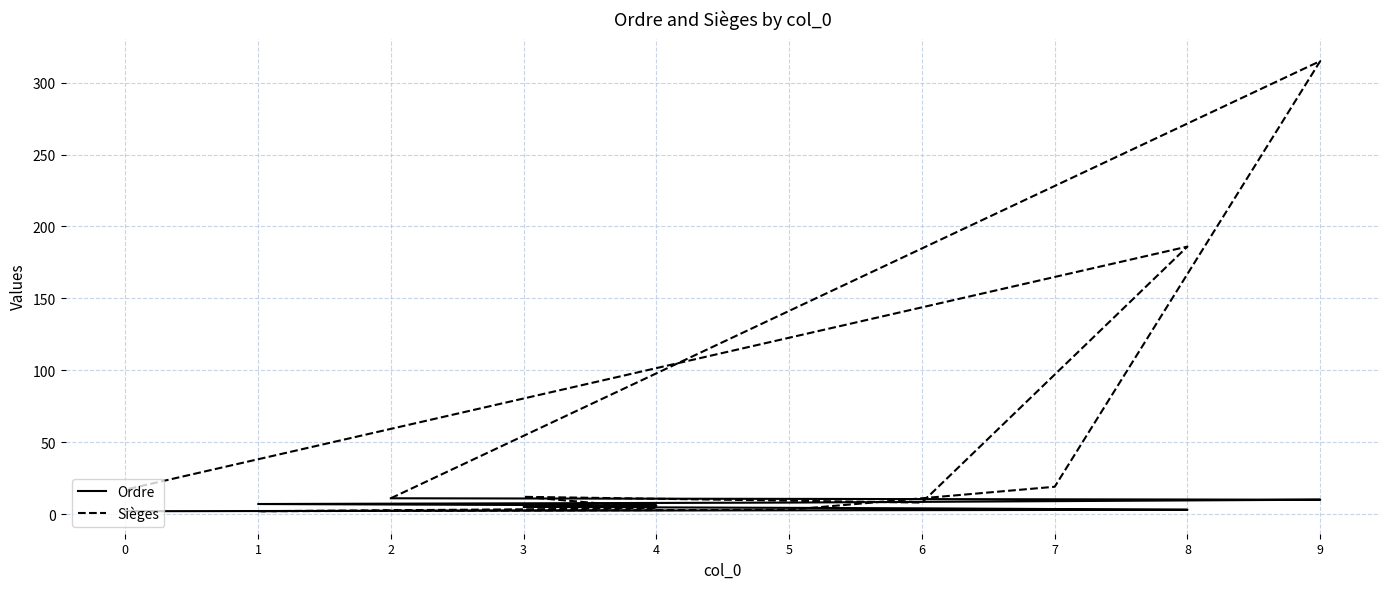

Reading left to right, list all the values displayed in this chart.

Ordre: 2=11	9=10	7=9	5=8	1=7	4=6	3=5	6=4	8=3	0=2
Sièges: 2=11	9=315	7=19	5=3	1=2	4=4	3=12	6=8	8=186	0=17